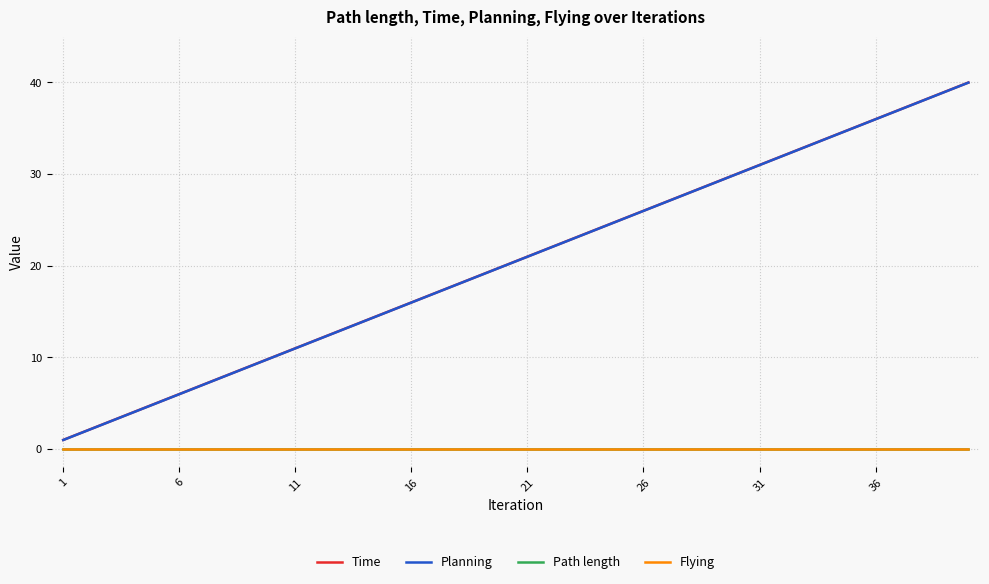

Does the chart have visible grid lines?

Yes